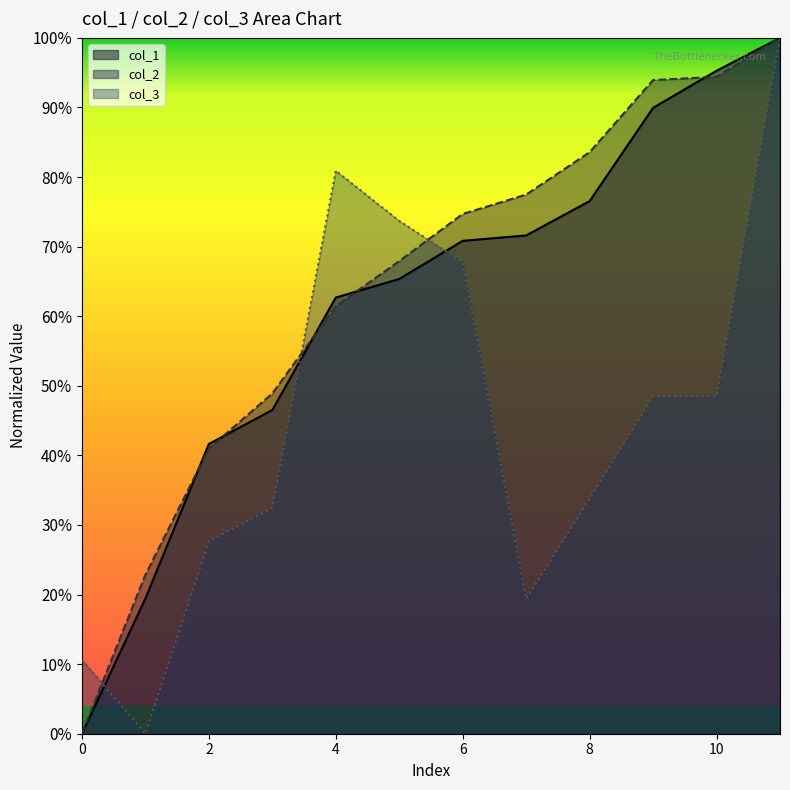

What are all the series names shown in the legend?

col_1, col_2, col_3